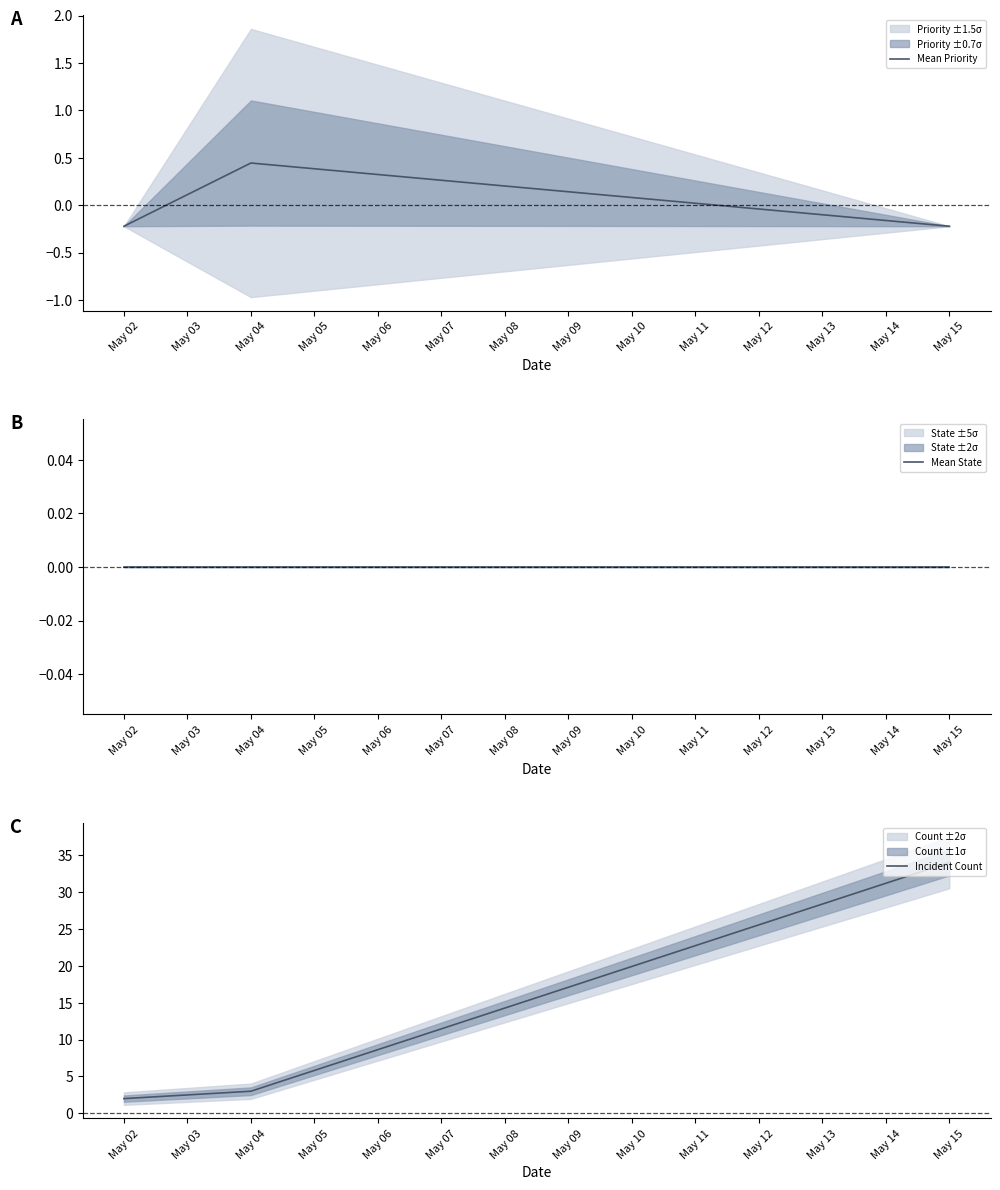

The Mean Priority series shows 0.7 at May 04. True or false?

False